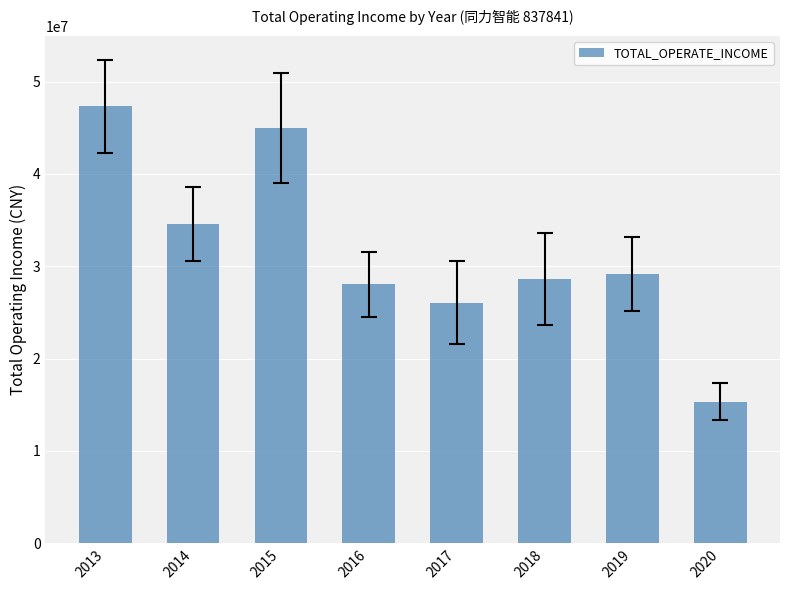

The chart shows a value of 28062108.3 at 2016. True or false?

True